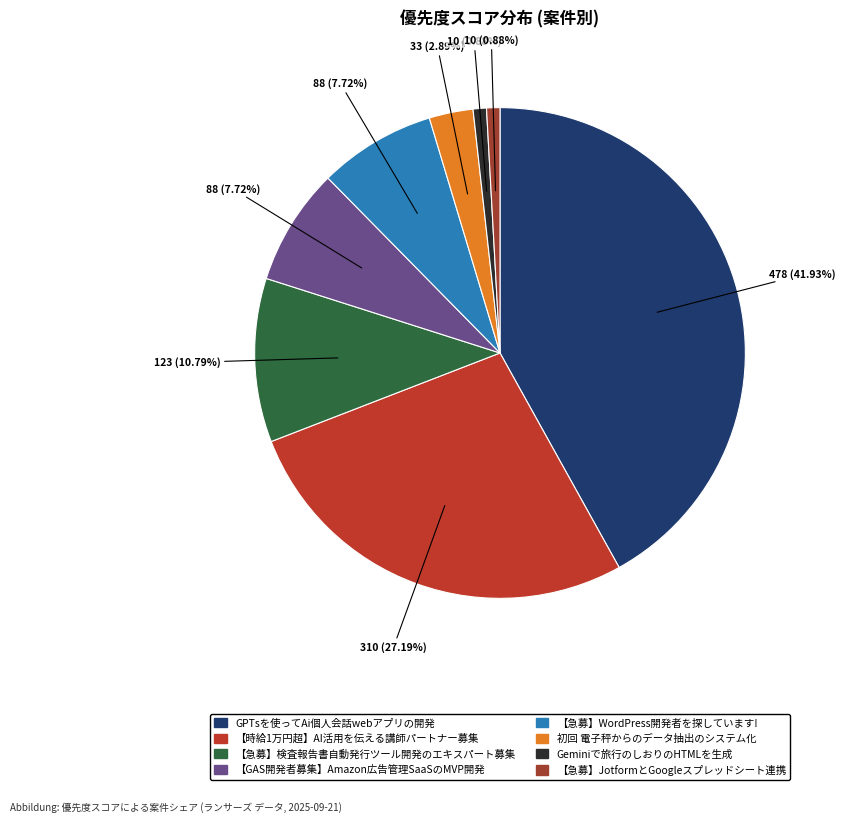

Which category has the biggest portion of the pie?

GPTsを使ってAi個人会話webアプリの開発